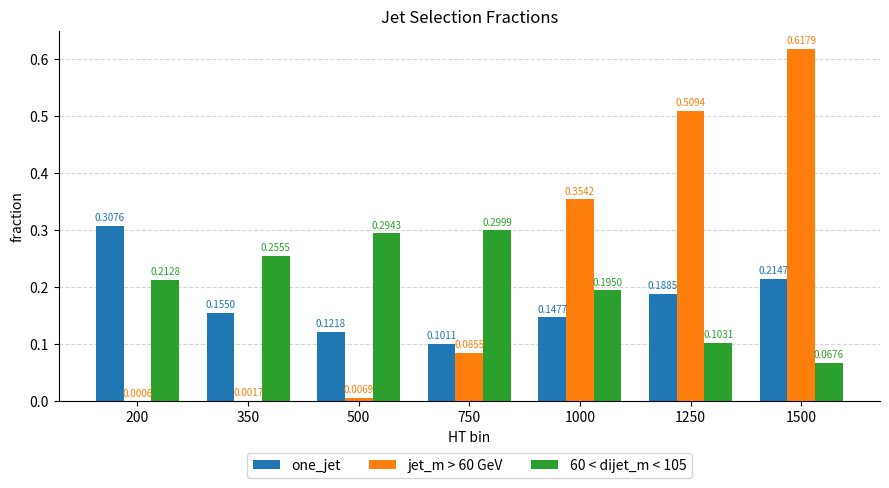

At which label does one_jet reach its peak?

200